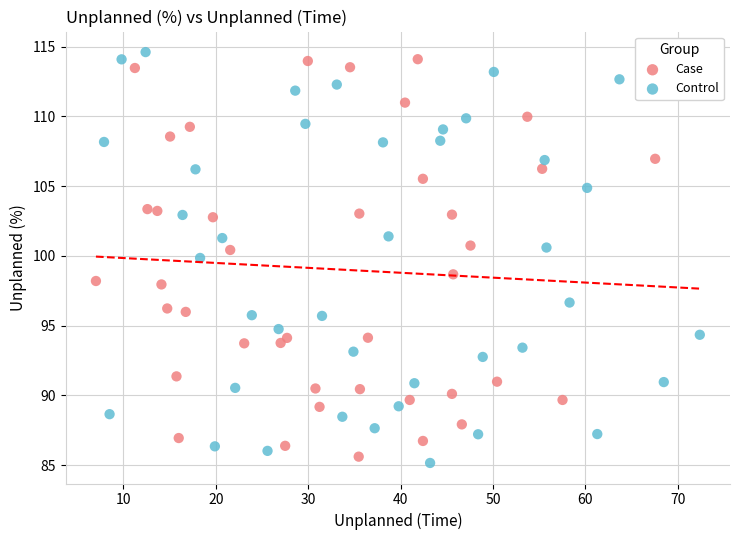

Which series has the widest spread of Y values?

Control